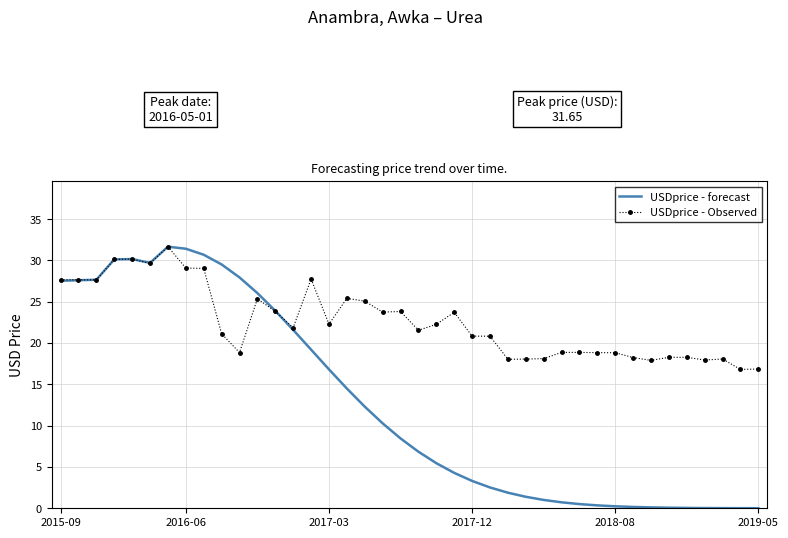

What is the lowest value of the USDprice - Observed series?

16.8